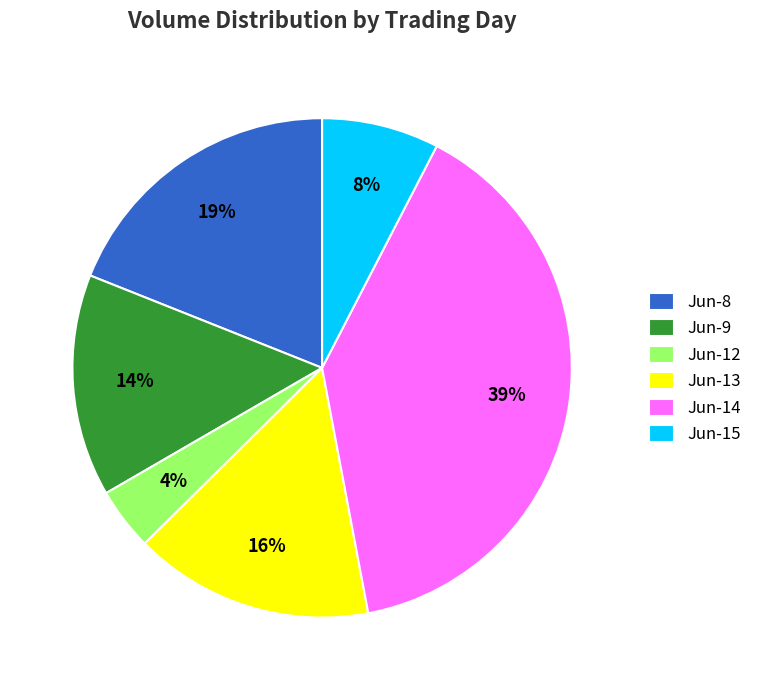

To the nearest percent, what percentage of the pie is Jun-12?

4%